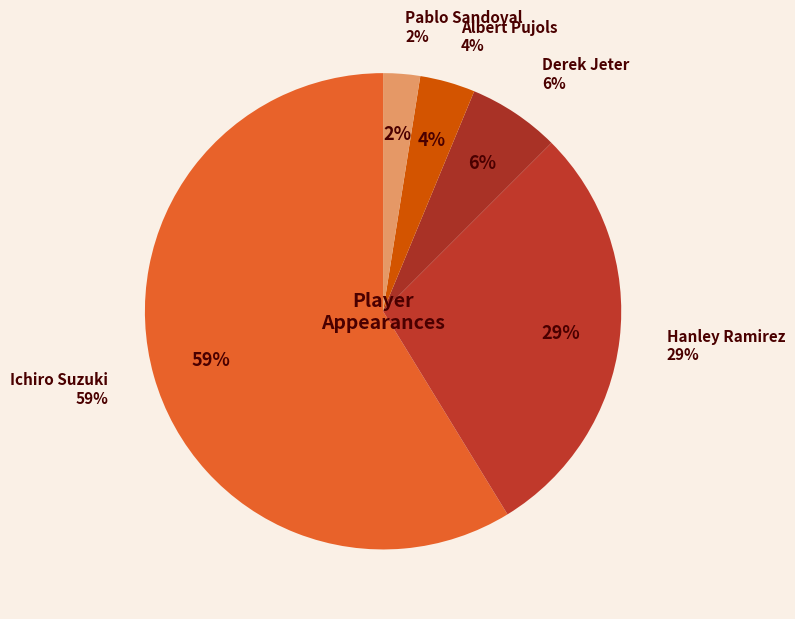

Is it true that Ichiro Suzuki is 59% of the pie?

True